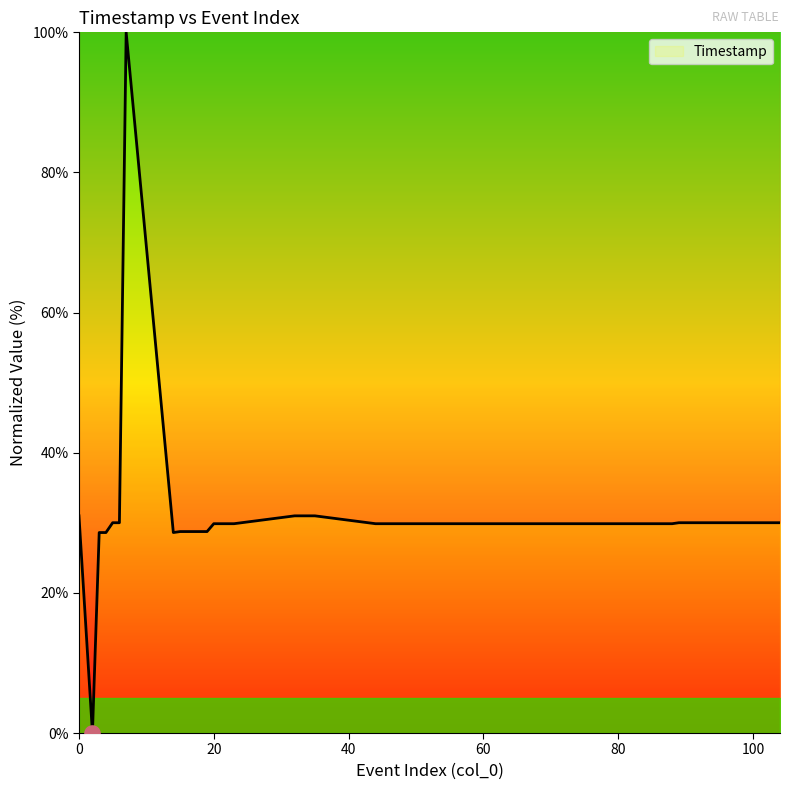

What is the maximum value shown in the chart?

100.0